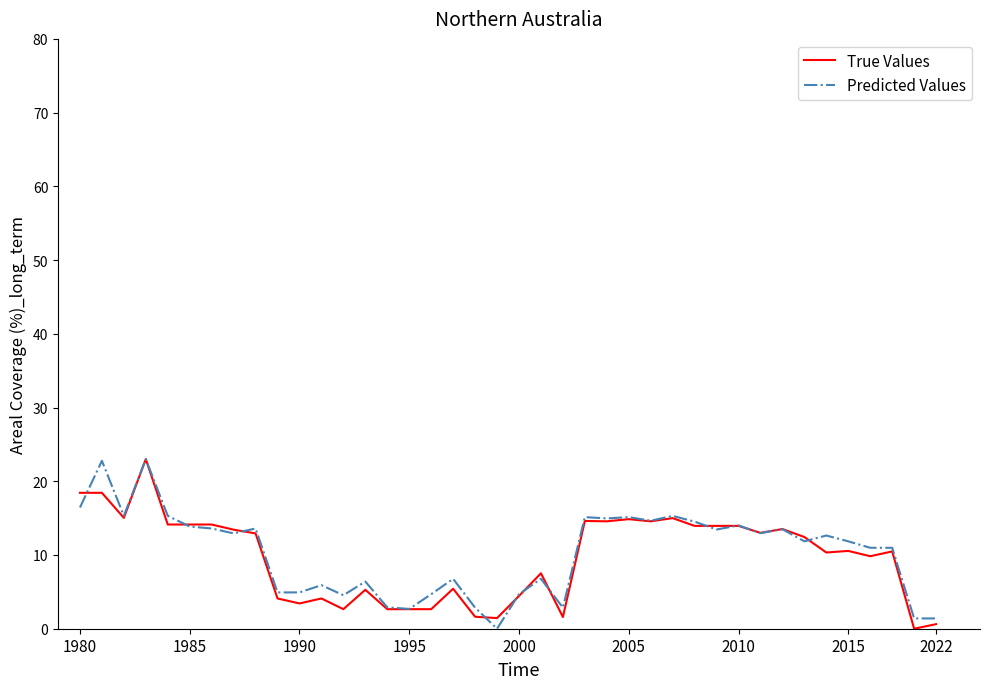

What is the maximum value for Predicted Values?

23.0